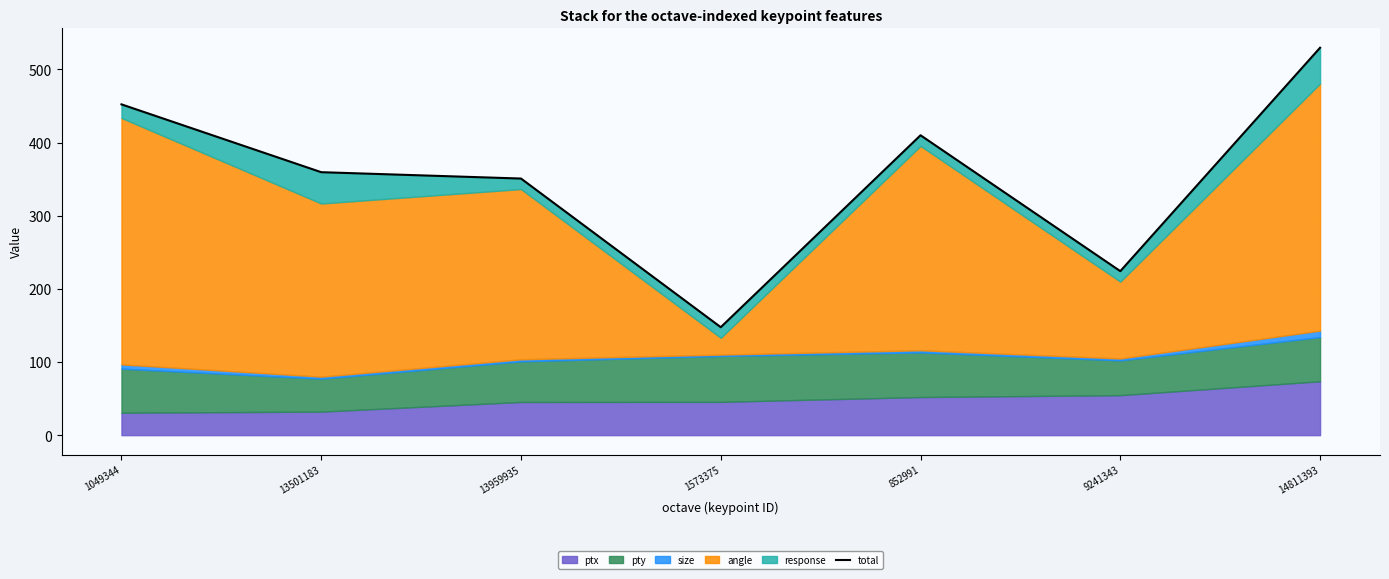

List the labels in order of value, largest first.

14811393, 1049344, 852991, 13501183, 13959935, 9241343, 1573375